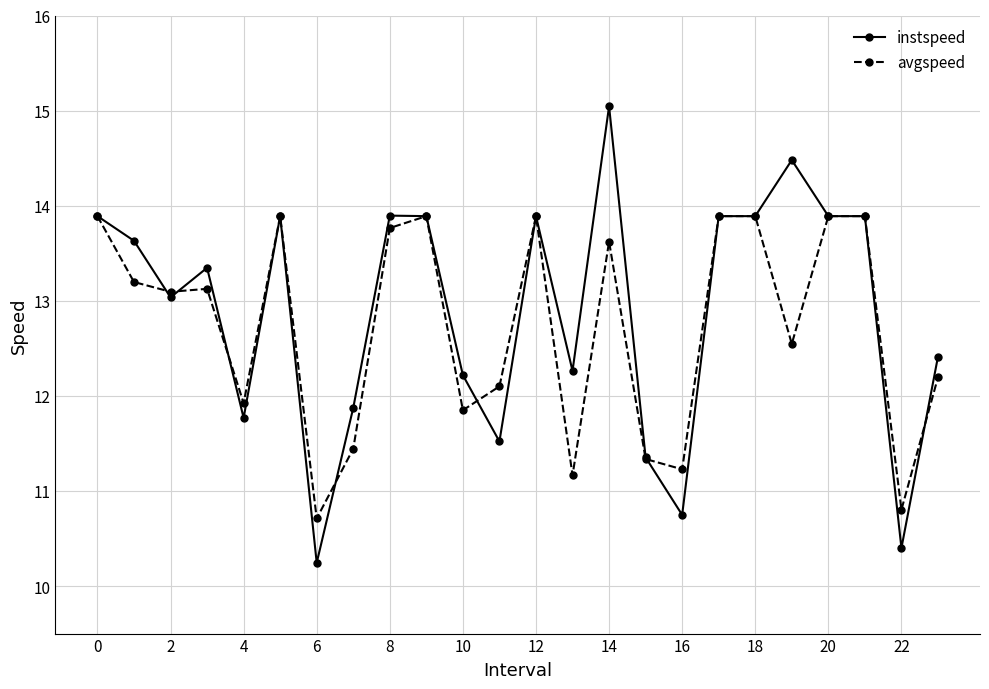

Which series has the widest spread of values?

instspeed